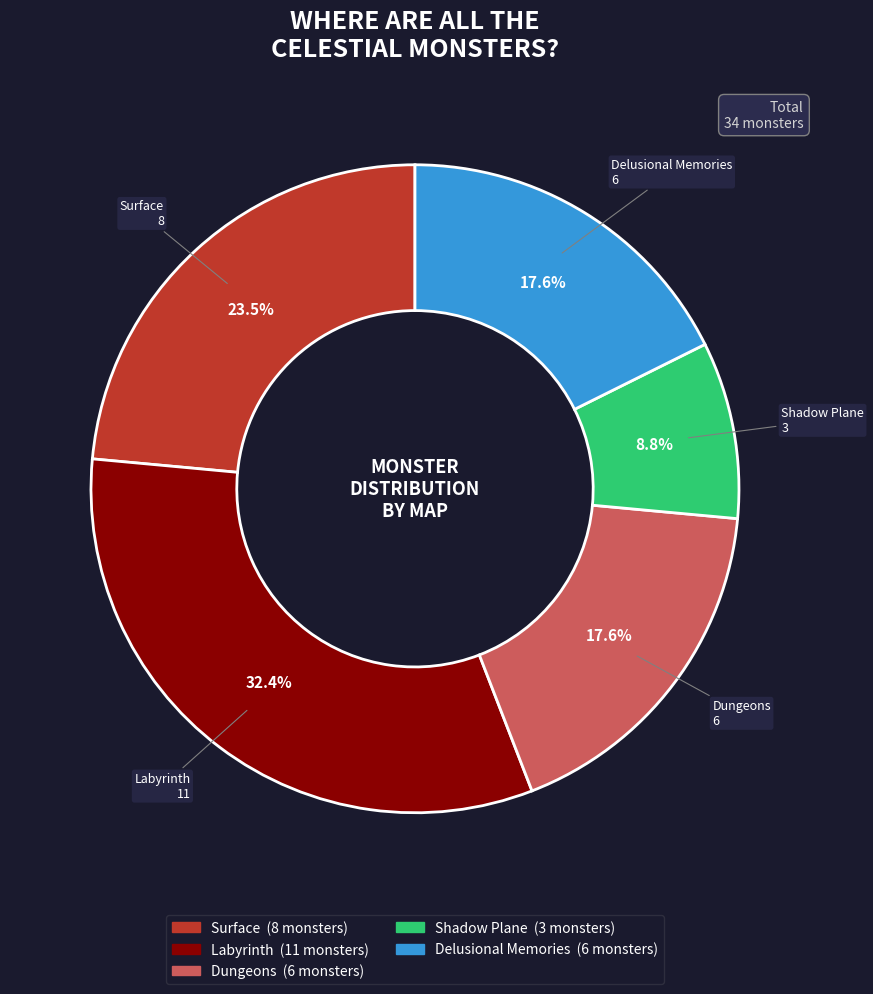

Approximately how many times larger is the value at Shadow Plane compared to Labyrinth?

0.3